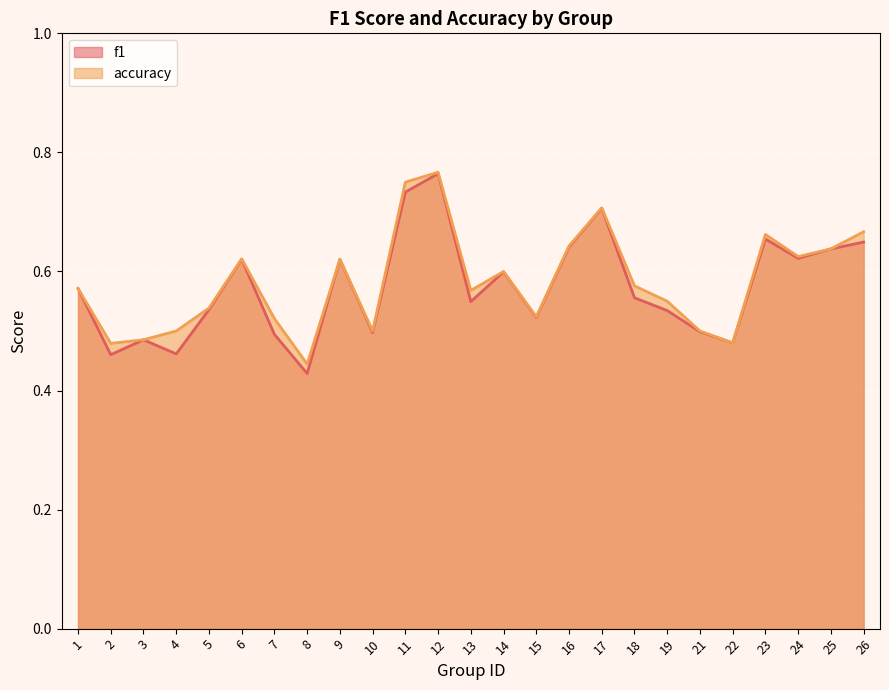

True or false: accuracy and f1 cross at least once.

False